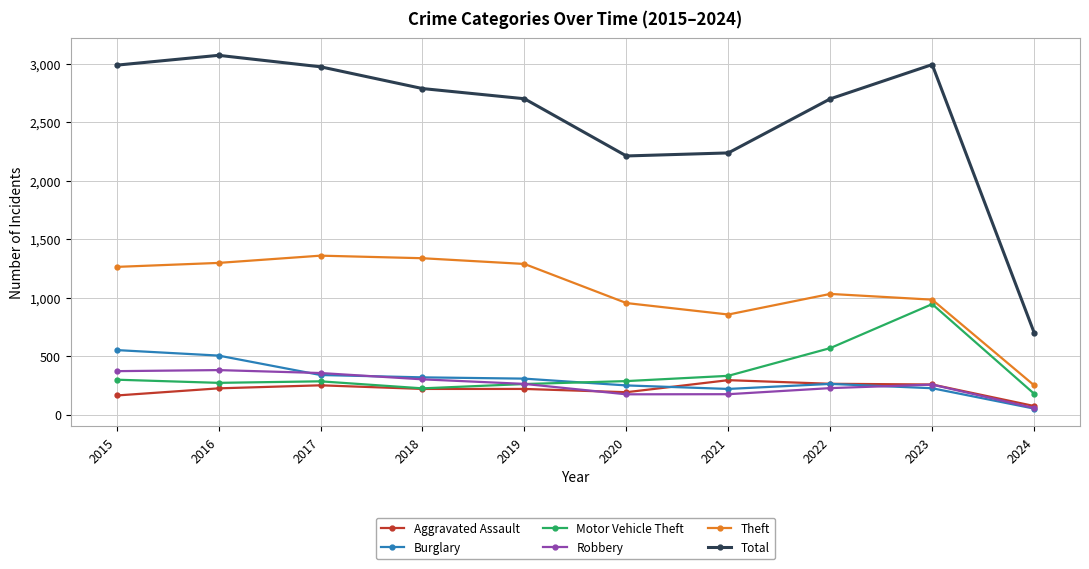

Which series changed the most between 2017 and 2023?

Motor Vehicle Theft